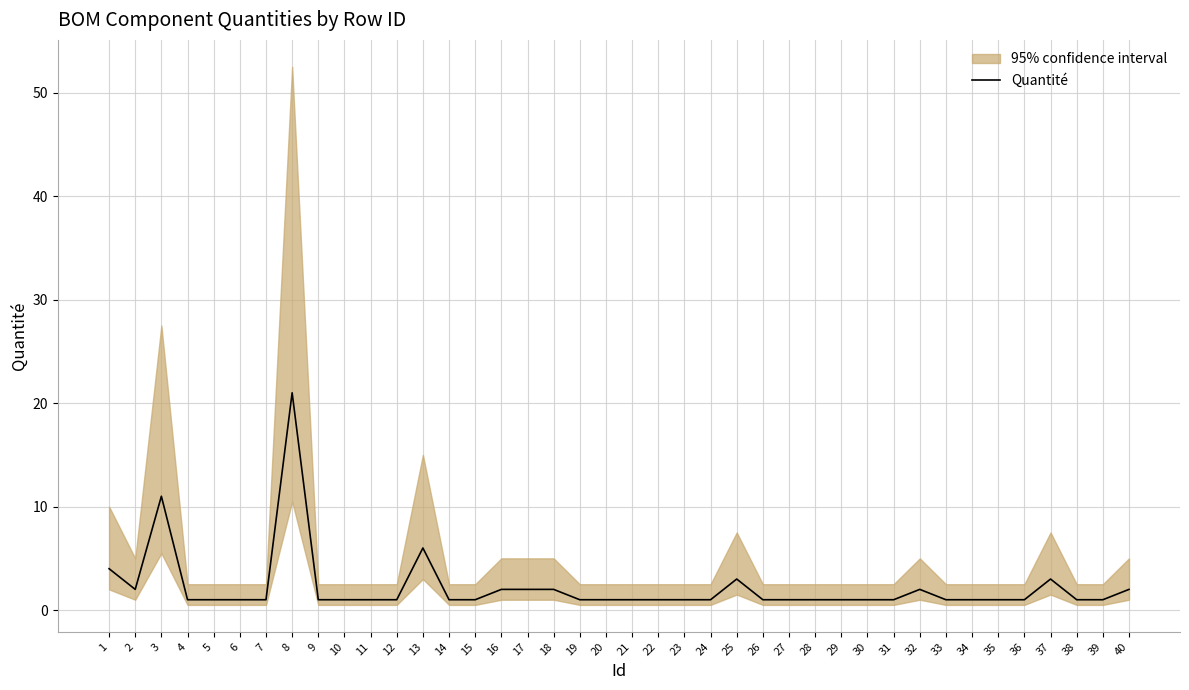

True or false: the data shows 1 at 5.

False